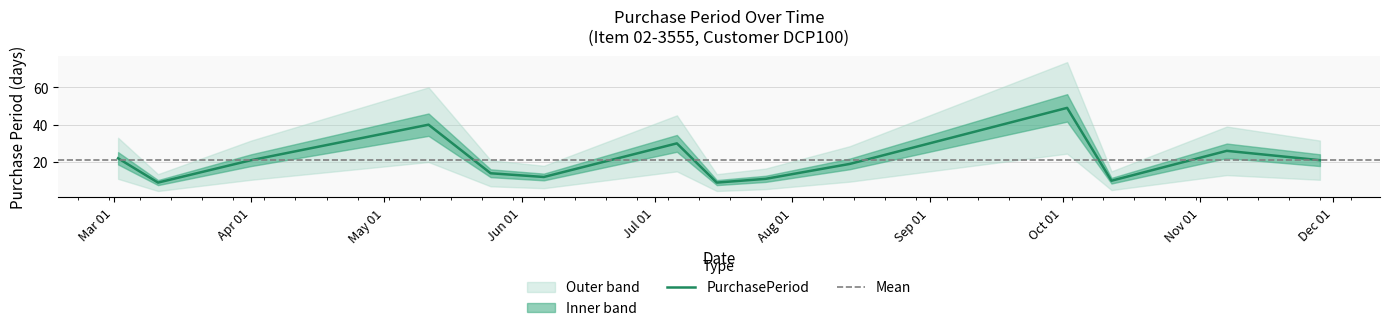

Reading left to right, what are all the values shown in this chart?

22	9	21	40	14	12	30	9	11	19	49	10	26	21